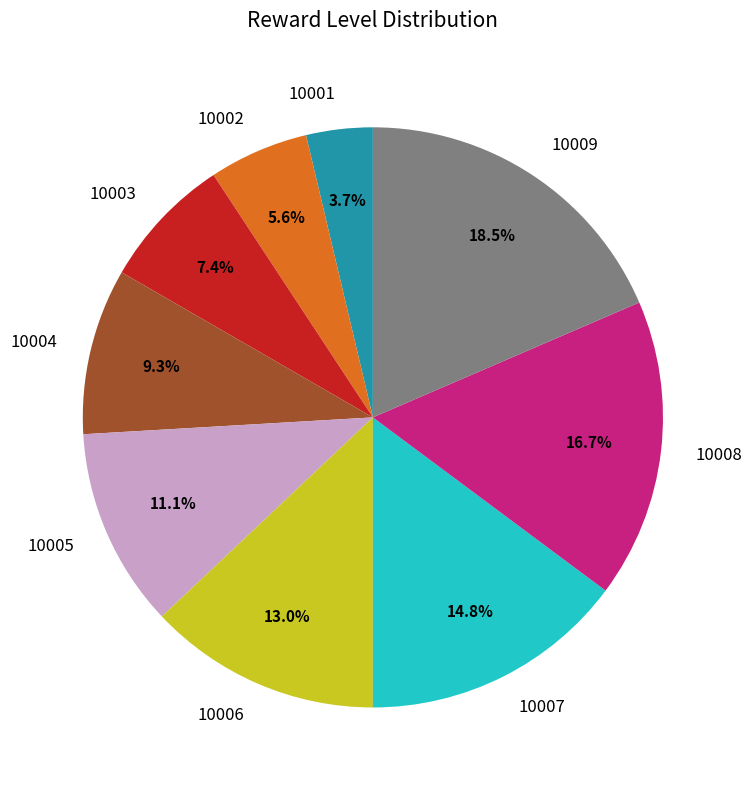

Is it true that 10008 is 24% of the pie?

False